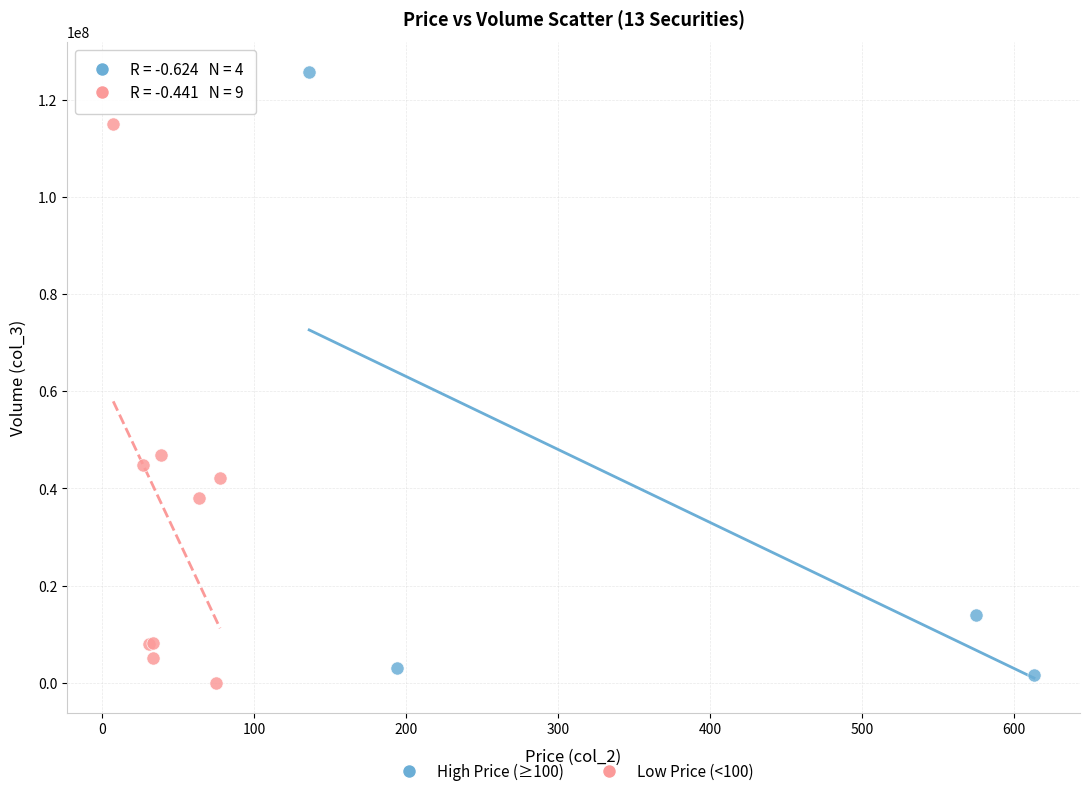

Which series contains the highest Y value?

High Price (≥100)